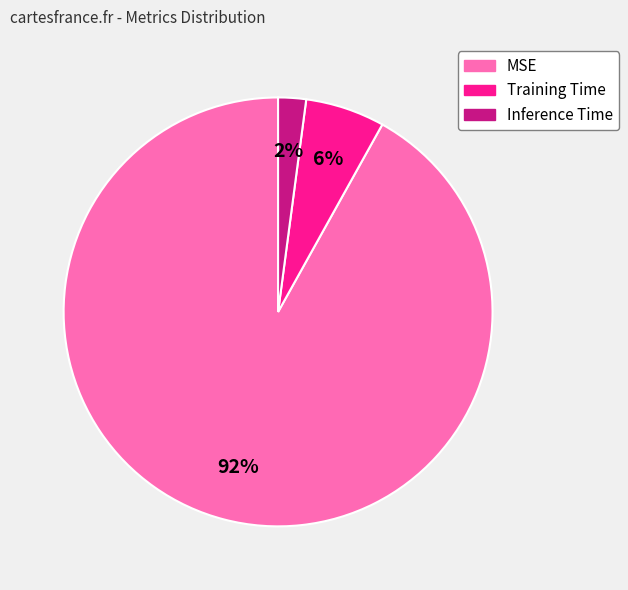

Rank the categories by value from lowest to highest.

Inference Time, Training Time, MSE